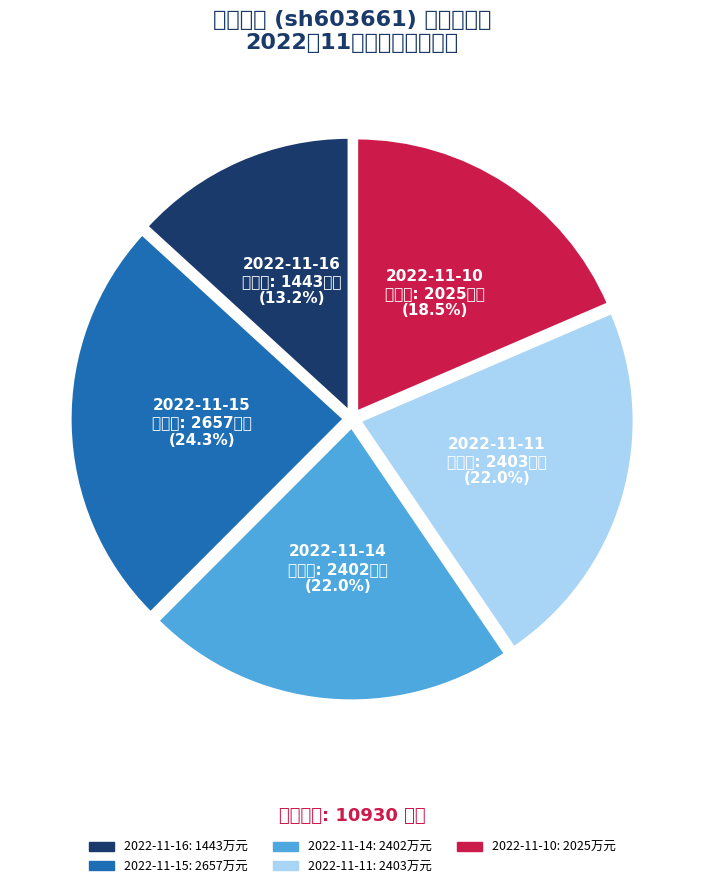

Which has a higher value, 2022-11-10 or 2022-11-14?

2022-11-14